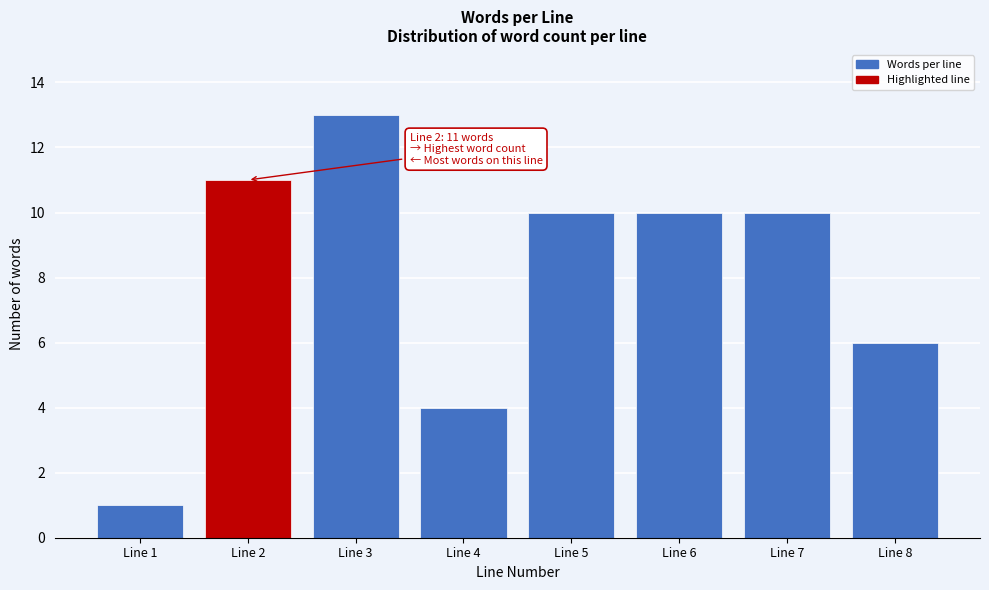

Reading left to right, what are all the values shown in this chart?

Line 1=1	Line 2=11	Line 3=13	Line 4=4	Line 5=10	Line 6=10	Line 7=10	Line 8=6